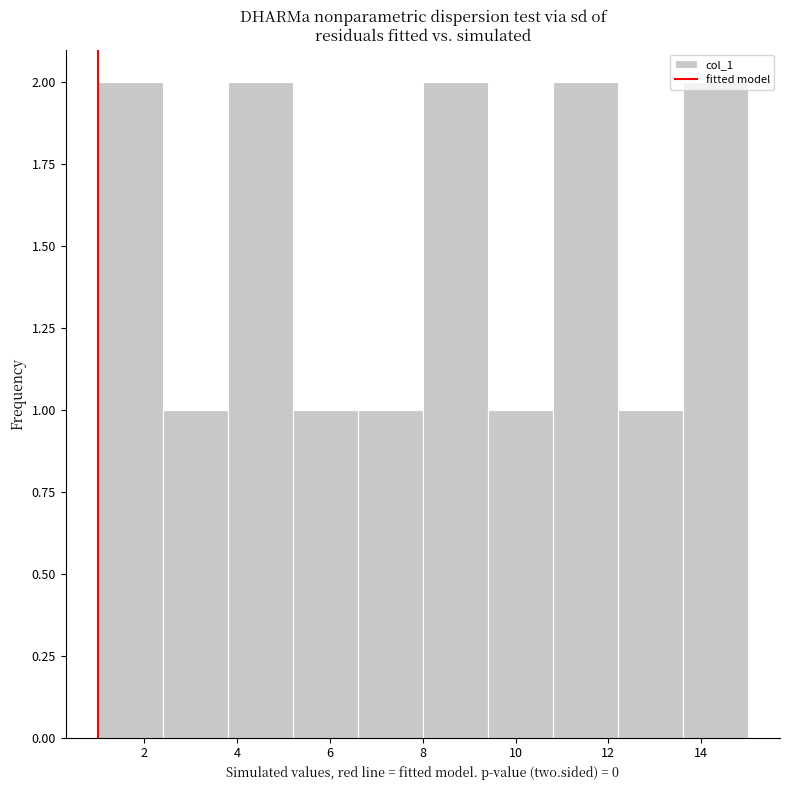

Reading left to right, transcribe this chart: for each bar, give the range it covers on the x-axis and its height. The values are not printed on the chart, so give them approximately, as read against the axis.

1.0 to 2.4: 2
2.4 to 3.8: 1
3.8 to 5.2: 2
5.2 to 6.6: 1
6.6 to 8.0: 1
8.0 to 9.4: 2
9.4 to 10.8: 1
10.8 to 12.2: 2
12.2 to 13.6: 1
13.6 to 15.0: 2